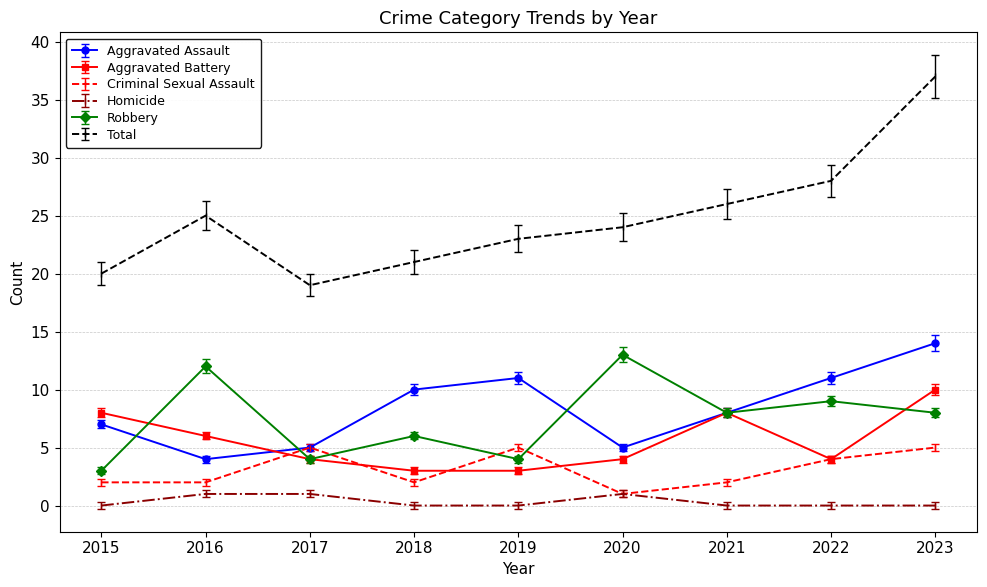

Which series has the largest range (max minus min)?

Total